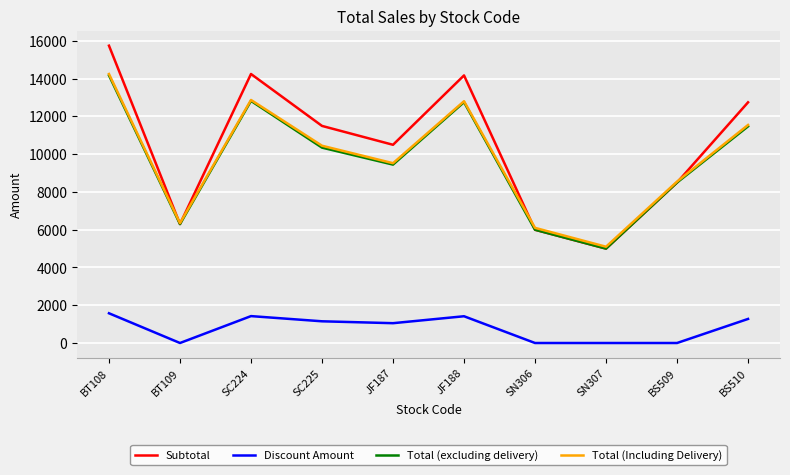

Is the value of Total (excluding delivery) at SC225 greater than the value of Total (Including Delivery) at SN307?

Yes